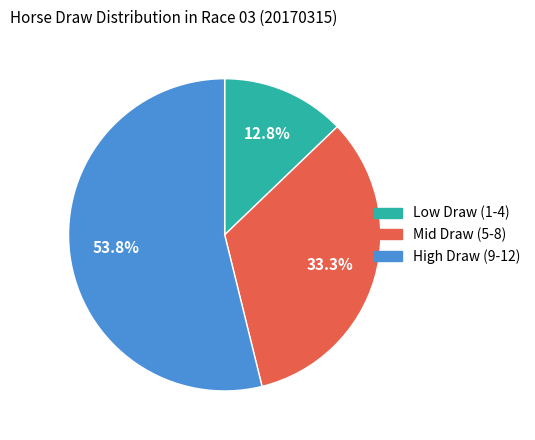

Count the number of slices in the pie.

3